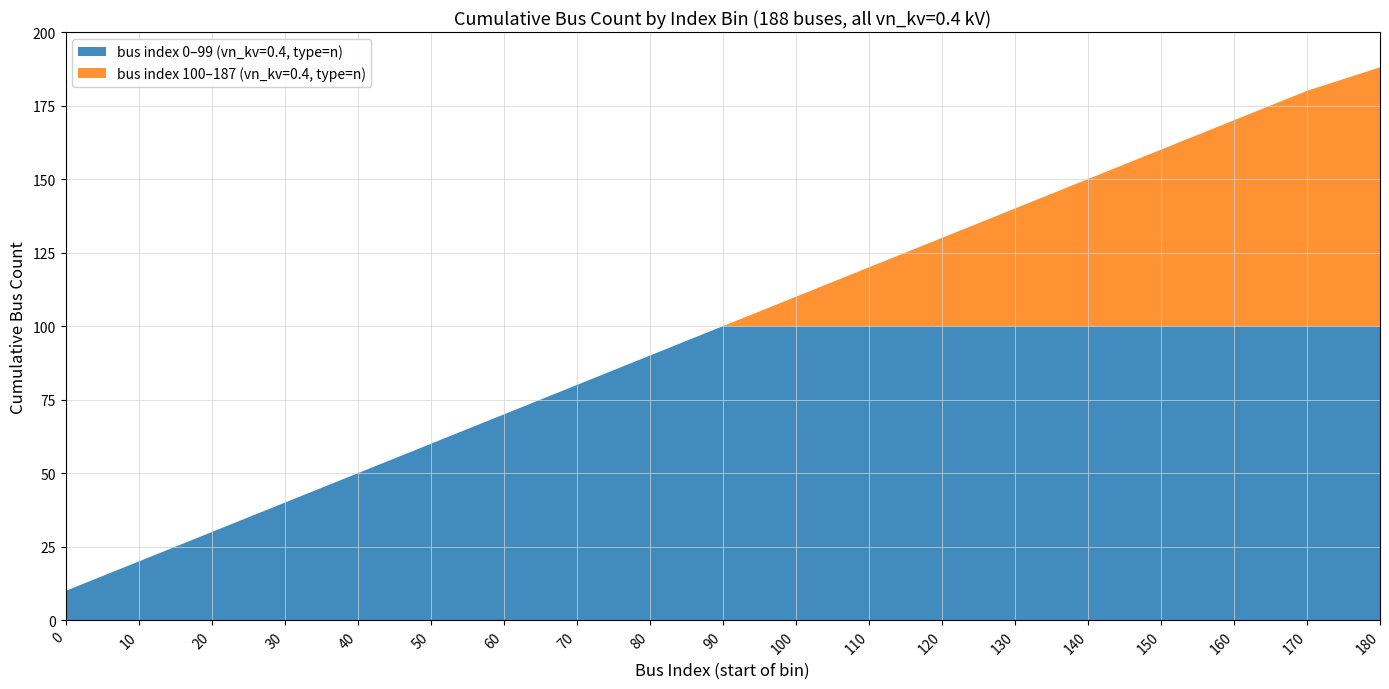

Is it true that bus index 0–99 (vn_kv=0.4, type=n) equals 100 at 130?

True